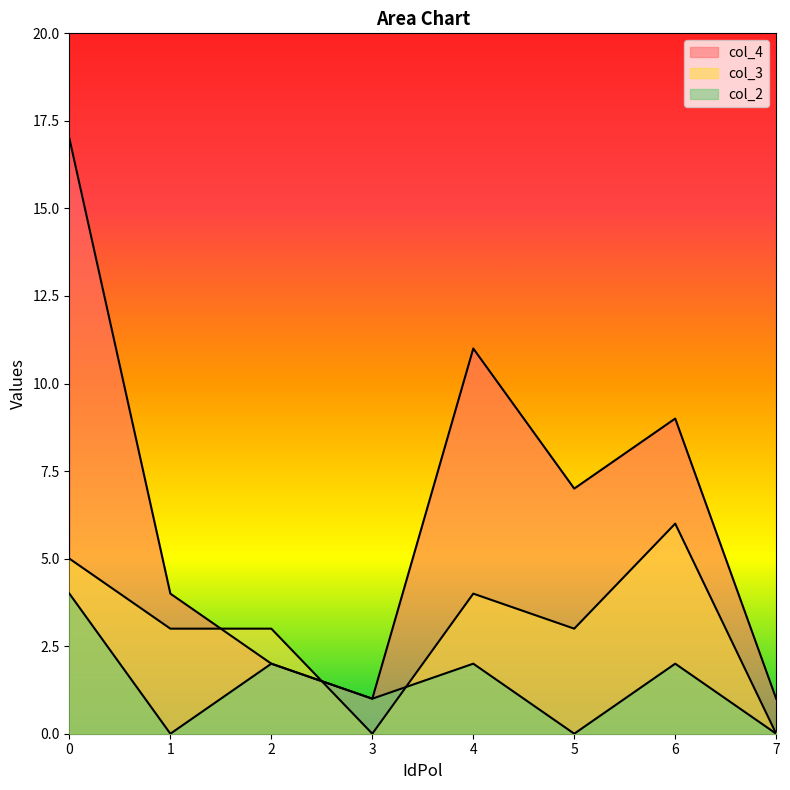

What is the approximate value of col_2 at 6?

2